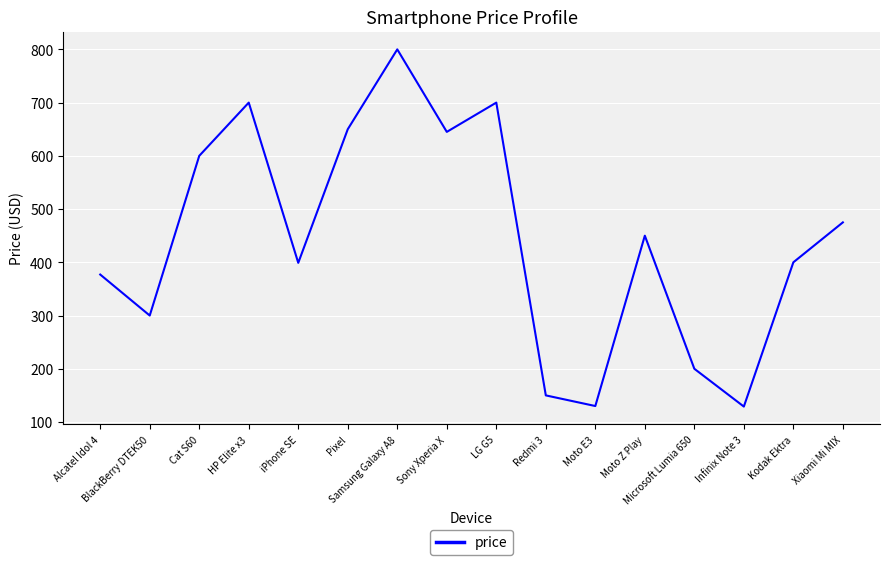

What is the greatest value displayed?

800